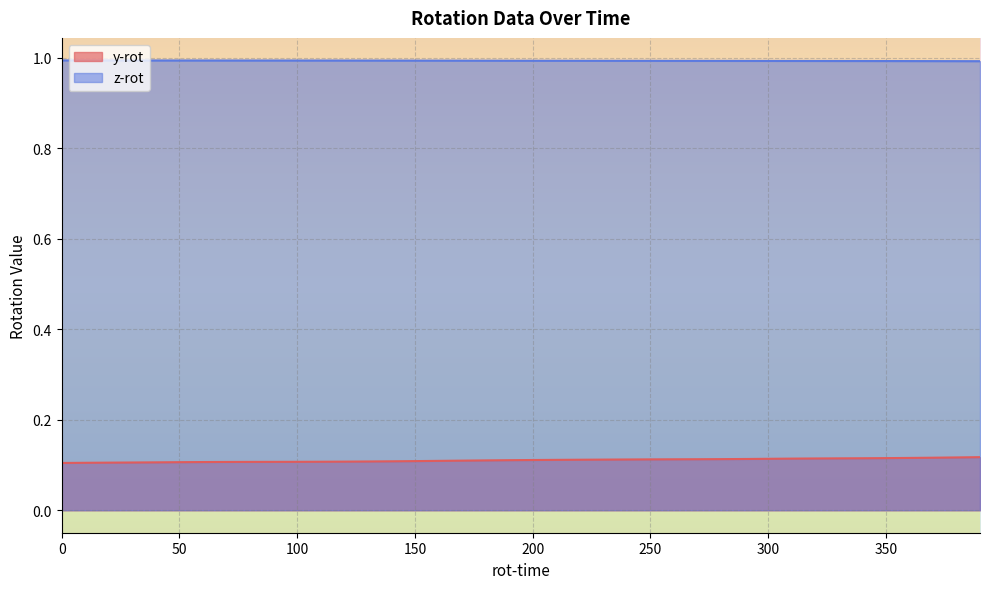

Which series has the largest total across all categories?

z-rot